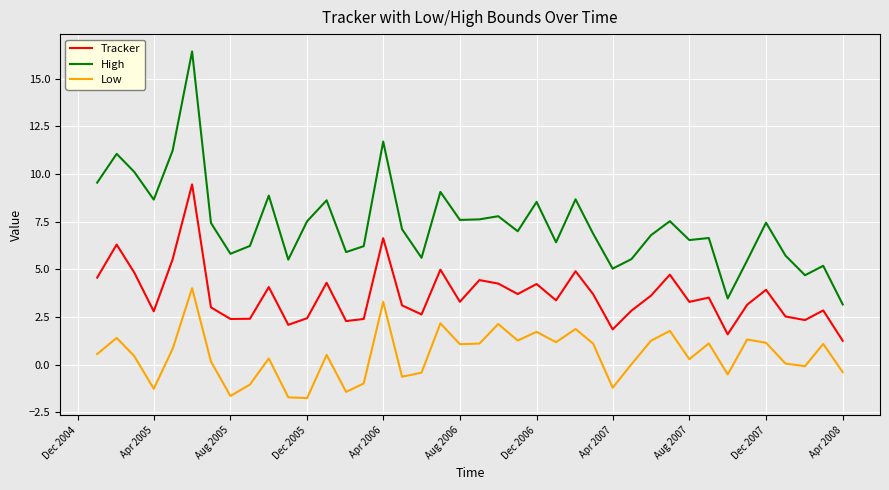

Rank the series by their average value, from lowest to highest.

Low, Tracker, High